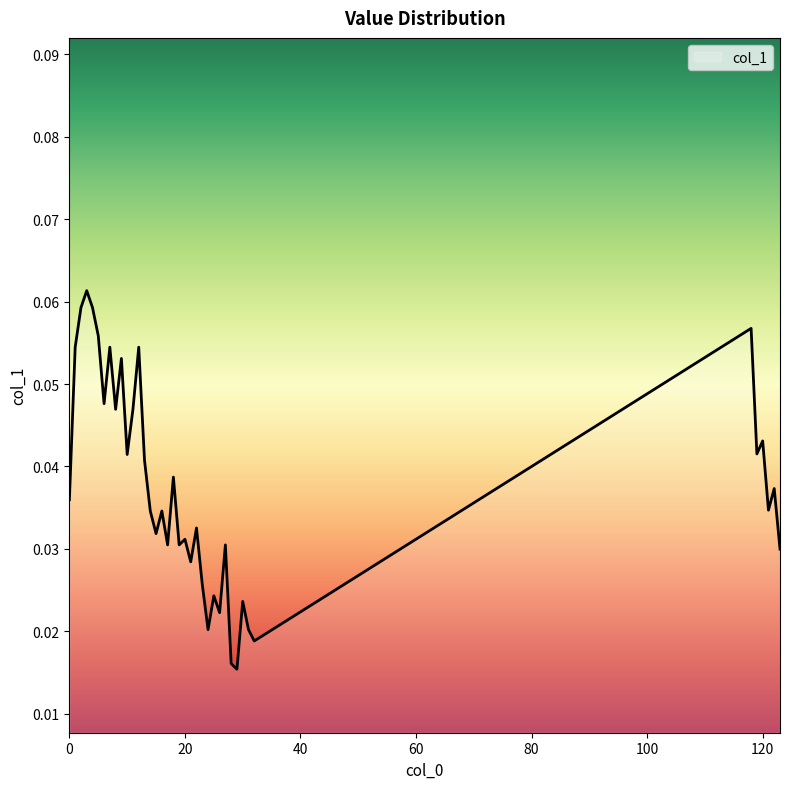

Reading left to right, extract all data points from this chart.

0=0.0	1=0.1	2=0.1	3=0.1	4=0.1	5=0.1	6=0.0	7=0.1	8=0.0	9=0.1	10=0.0	11=0.0	12=0.1	13=0.0	14=0.0	15=0.0	16=0.0	17=0.0	18=0.0	19=0.0	20=0.0	21=0.0	22=0.0	23=0.0	24=0.0	25=0.0	26=0.0	27=0.0	28=0.0	29=0.0	30=0.0	31=0.0	32=0.0	118=0.1	119=0.0	120=0.0	121=0.0	122=0.0	123=0.0